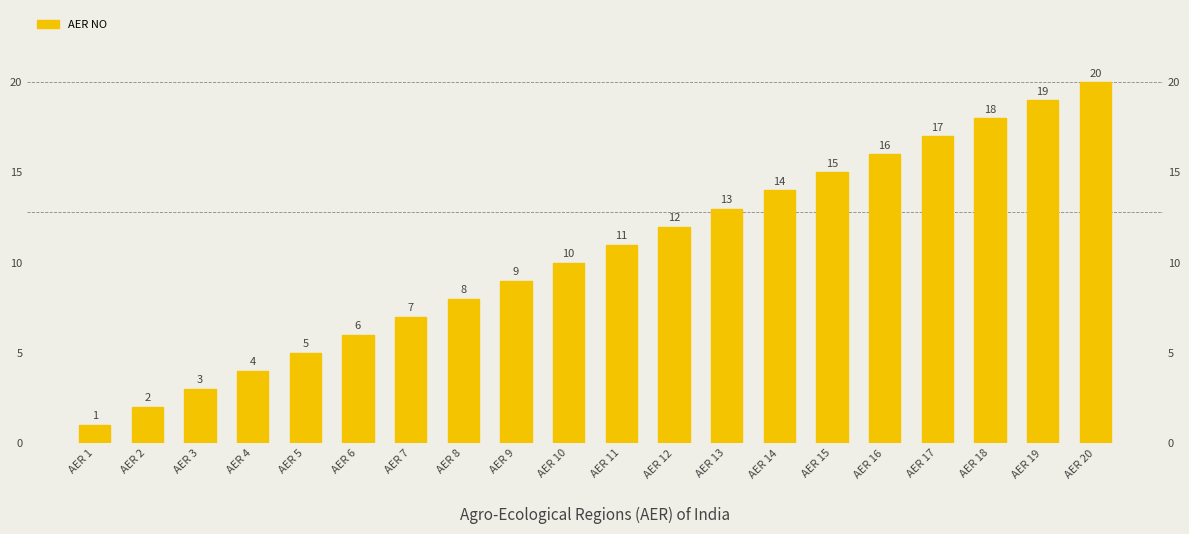

What is the maximum value shown in the chart?

20